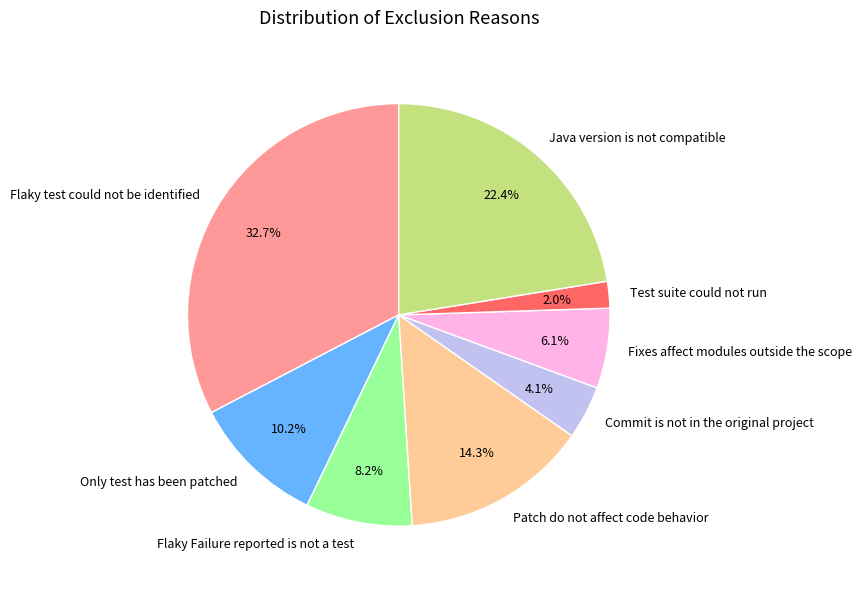

To the nearest percent, what is the combined percentage of Commit is not in the original project and Flaky Failure reported is not a test?

12%